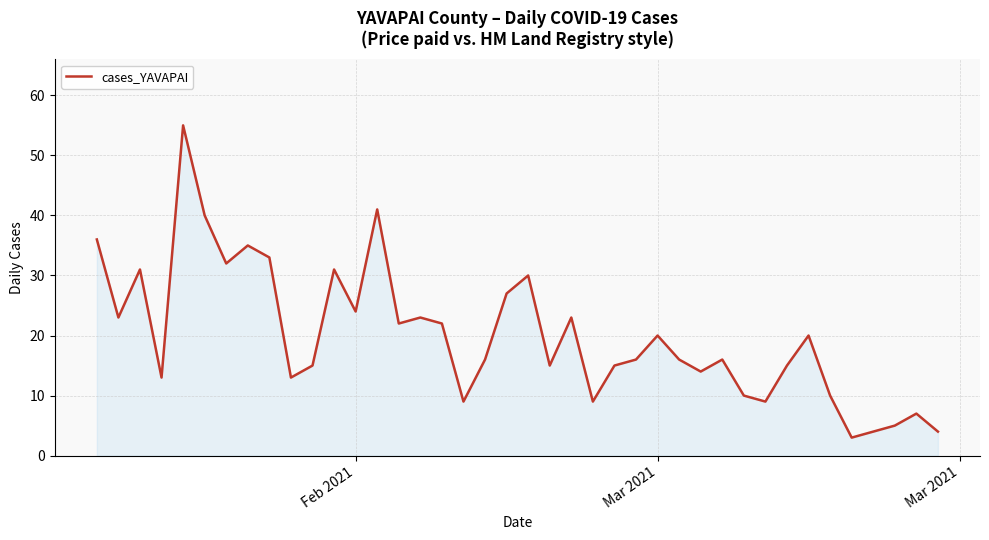

What is the maximum value shown in the chart?

55